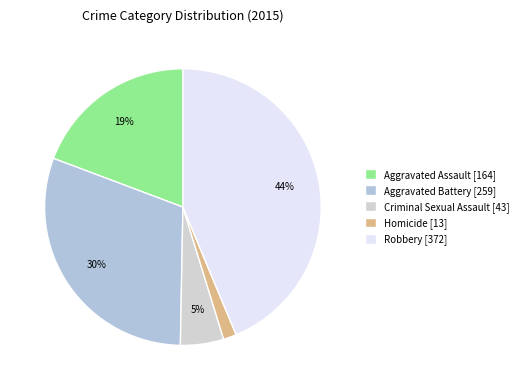

How many slices are in this pie chart?

5